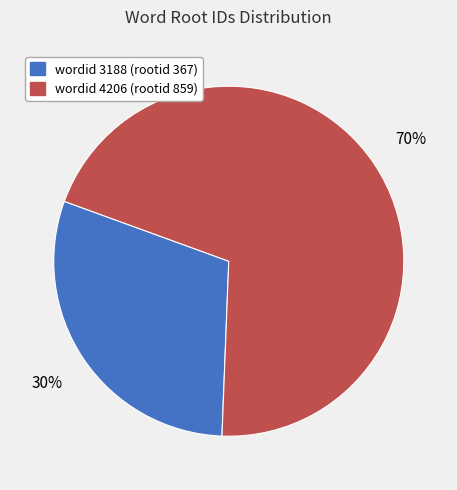

To the nearest percent, what is the average slice percentage?

50%